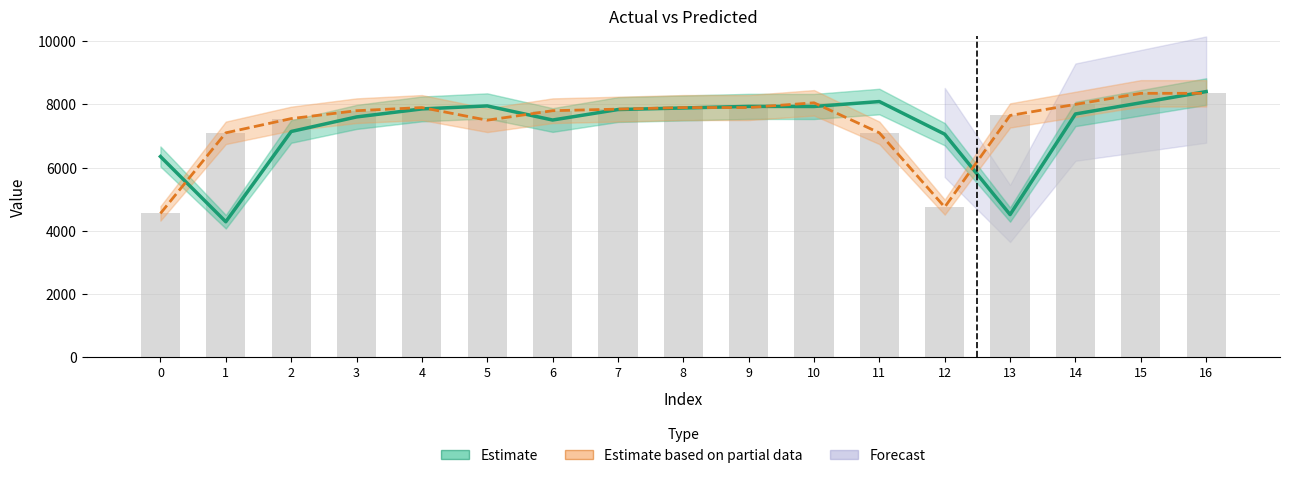

What is the value of the Predicted (yp) bar at the 9th from the left?

7886.7